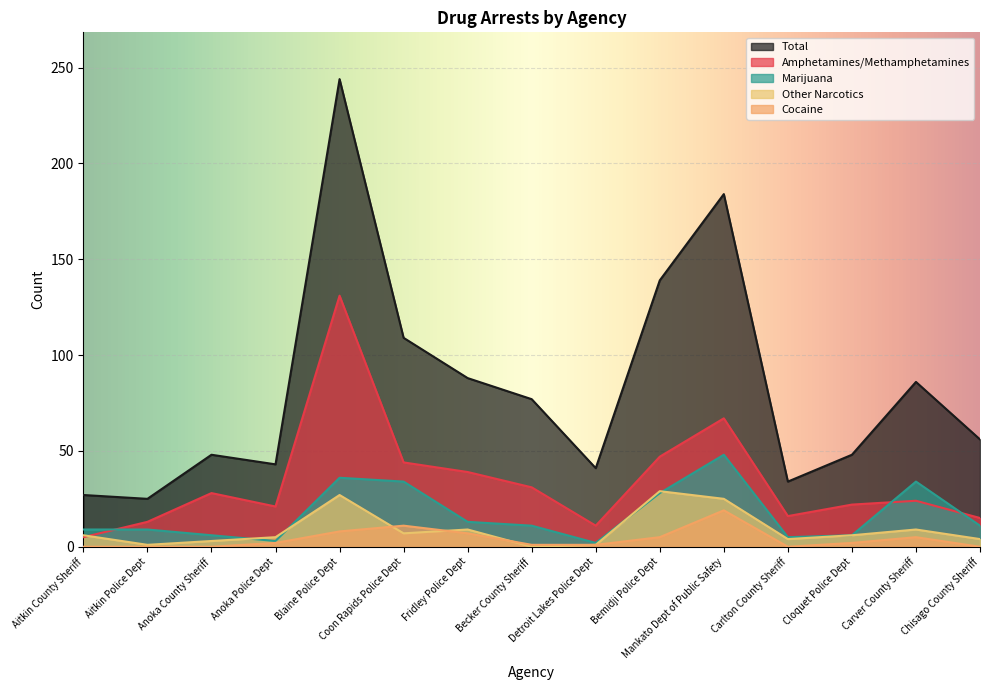

At Aitkin Police Dept, list the series in order from largest to smallest.

Total, Amphetamines/Methamphetamines, Marijuana, Other Narcotics, Cocaine